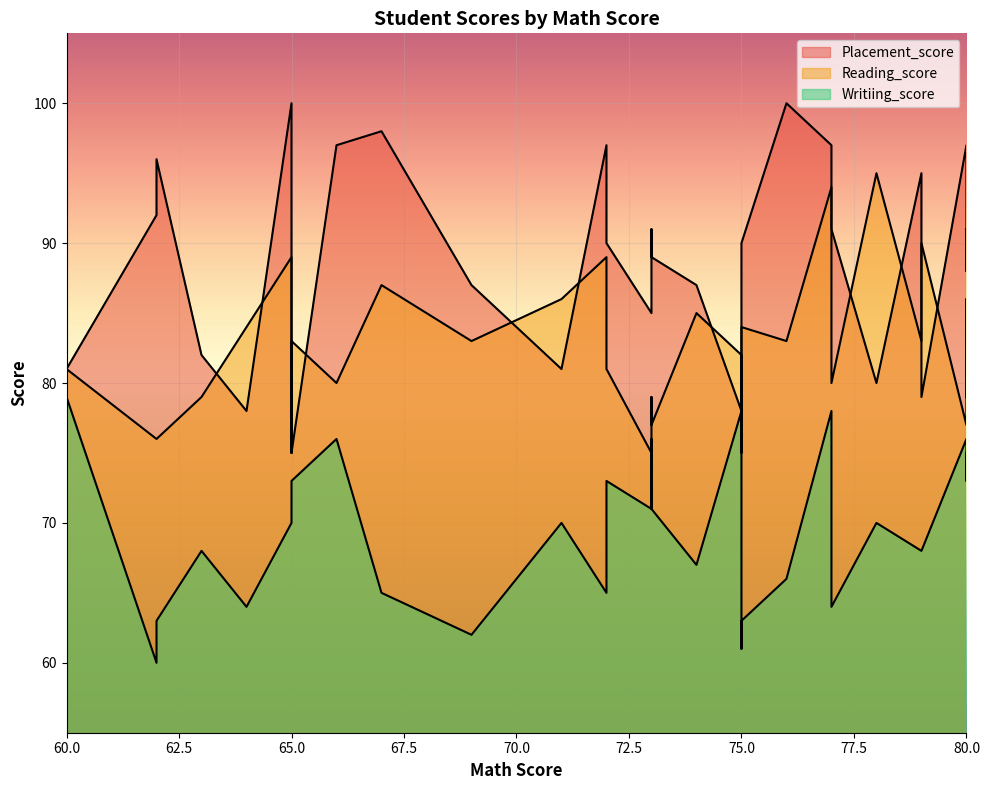

Rank the series by their average value, from highest to lowest.

Placement_score, Reading_score, Writiing_score